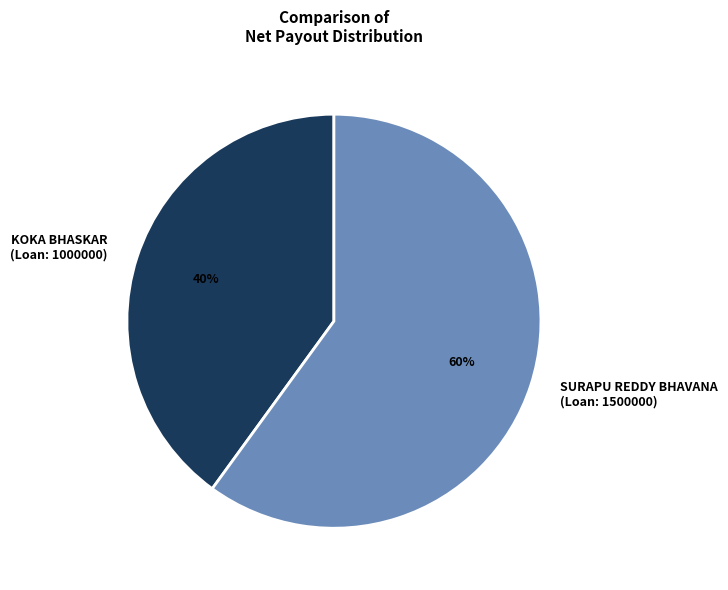

To the nearest percent, what is the average slice percentage?

50%